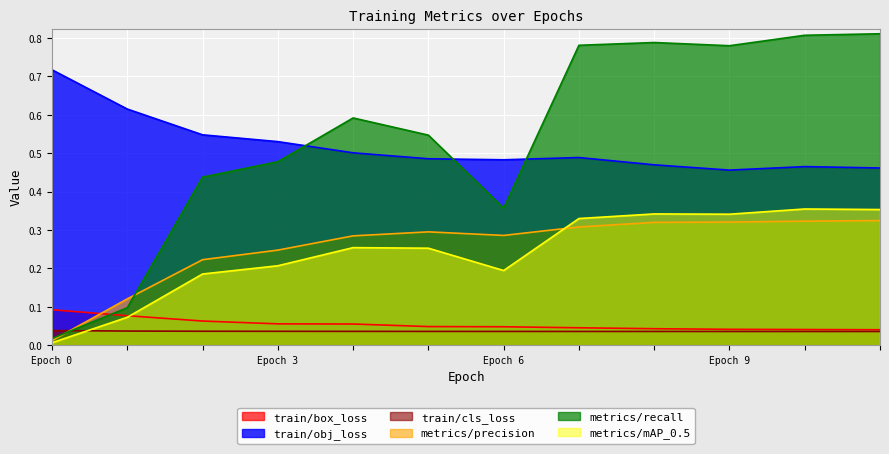

Reading right to left, transcribe all the data shown in this chart.

train/box_loss: 0.0	0.0	0.0	0.0	0.0	0.0	0.0	0.1	0.1	0.1	0.1	0.1
train/obj_loss: 0.5	0.5	0.5	0.5	0.5	0.5	0.5	0.5	0.5	0.5	0.6	0.7
train/cls_loss: 0.0	0.0	0.0	0.0	0.0	0.0	0.0	0.0	0.0	0.0	0.0	0.0
metrics/precision: 0.3	0.3	0.3	0.3	0.3	0.3	0.3	0.3	0.2	0.2	0.1	0.0
metrics/recall: 0.8	0.8	0.8	0.8	0.8	0.4	0.5	0.6	0.5	0.4	0.1	0.0
metrics/mAP_0.5: 0.4	0.4	0.3	0.3	0.3	0.2	0.3	0.3	0.2	0.2	0.1	0.0